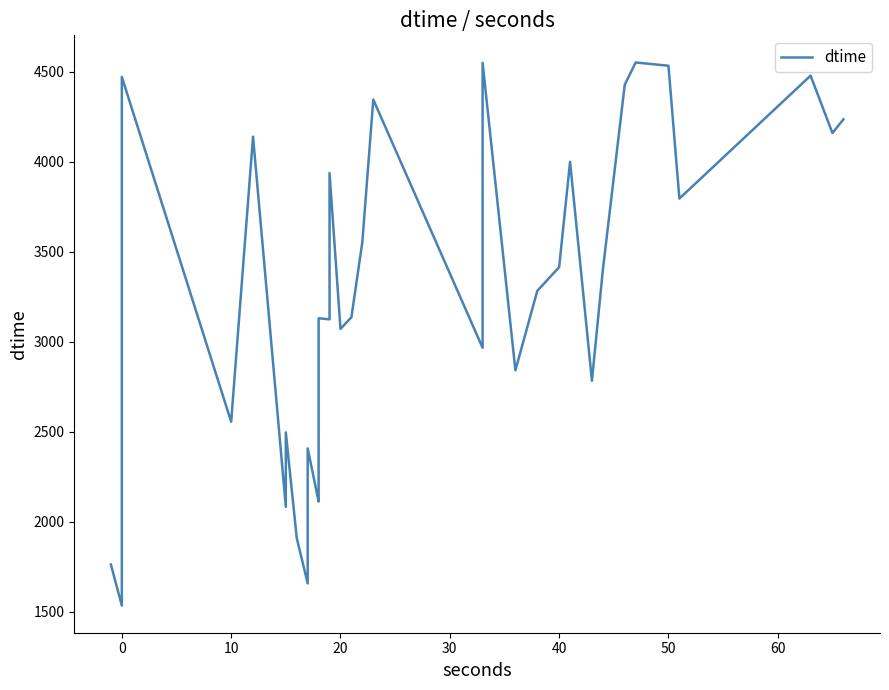

How many interior local peaks (higher than both neighbors) does the data have?

11